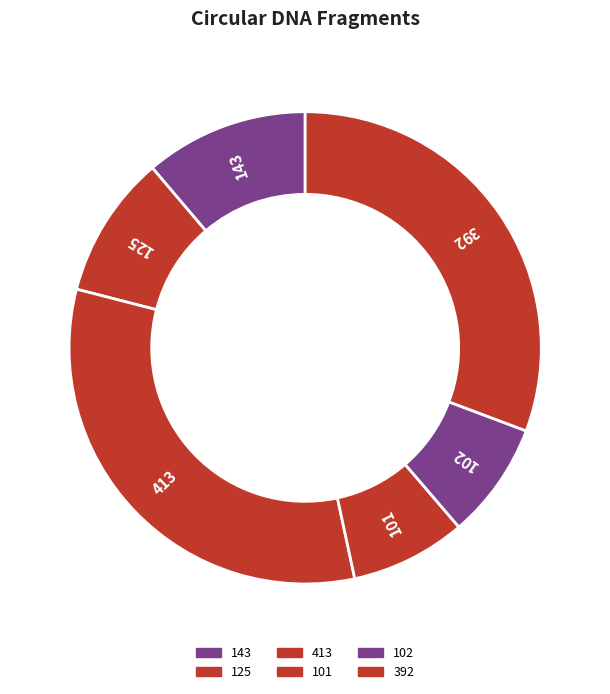

Does any single category account for the majority?

No